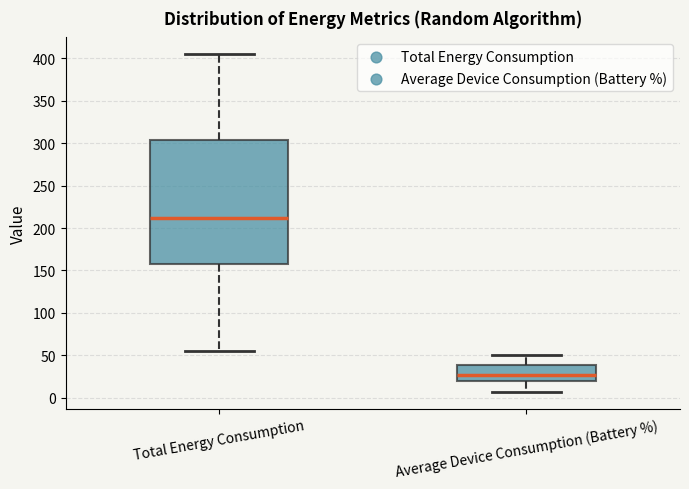

Where does the median line of the box for Total Energy Consumption sit on the y-axis? The values are not printed on the chart, so give them approximately, as read against the axis.

210